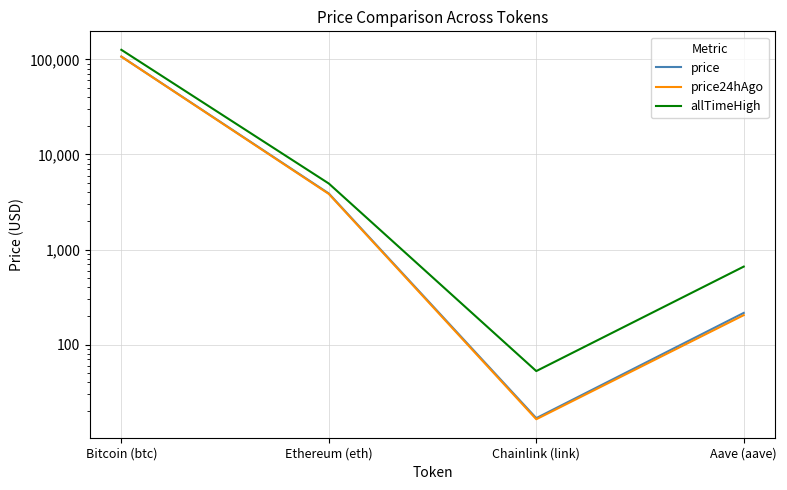

Read the price value at Bitcoin (btc).

107074.0